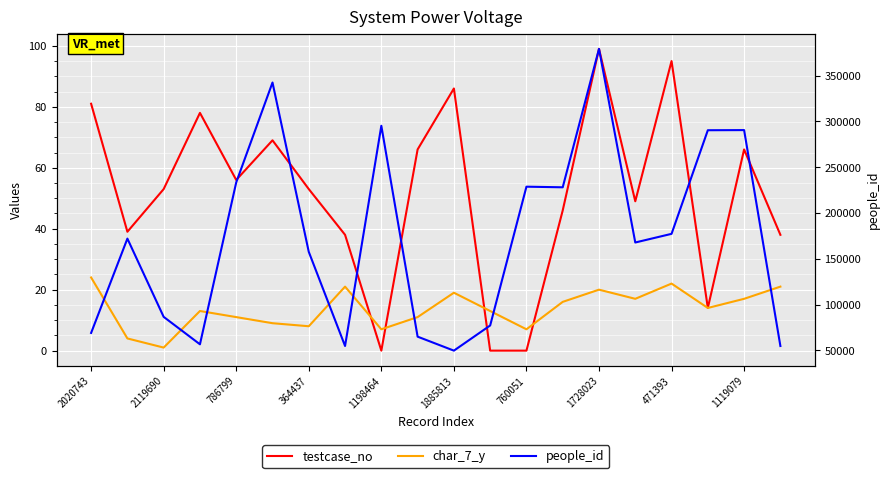

At 1885813, list the series in order from smallest to largest.

char_7_y, testcase_no, people_id